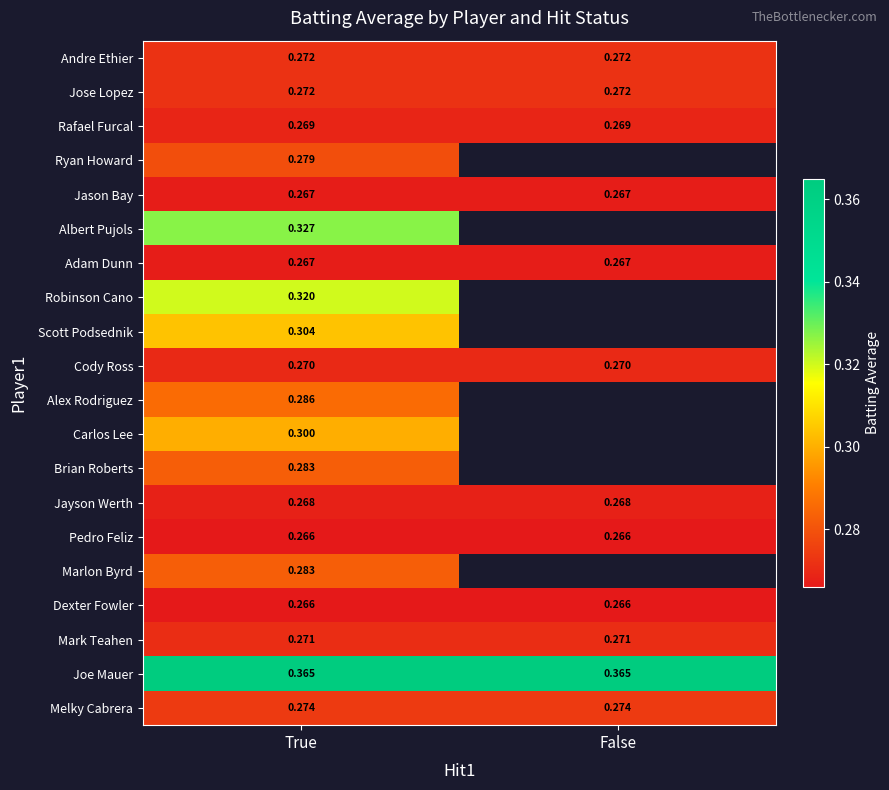

Is the value of Rafael Furcal at False greater than the value of Melky Cabrera at False?

No